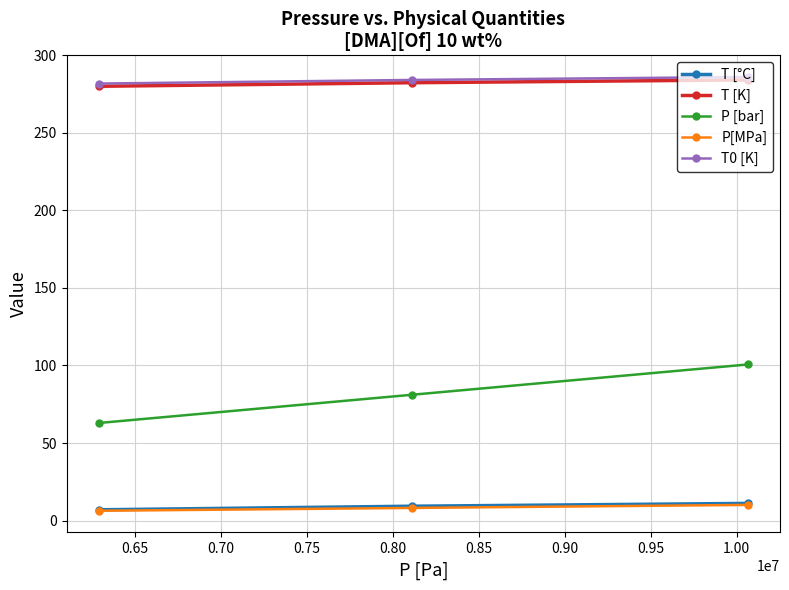

Which series has the widest spread of values?

P [bar]